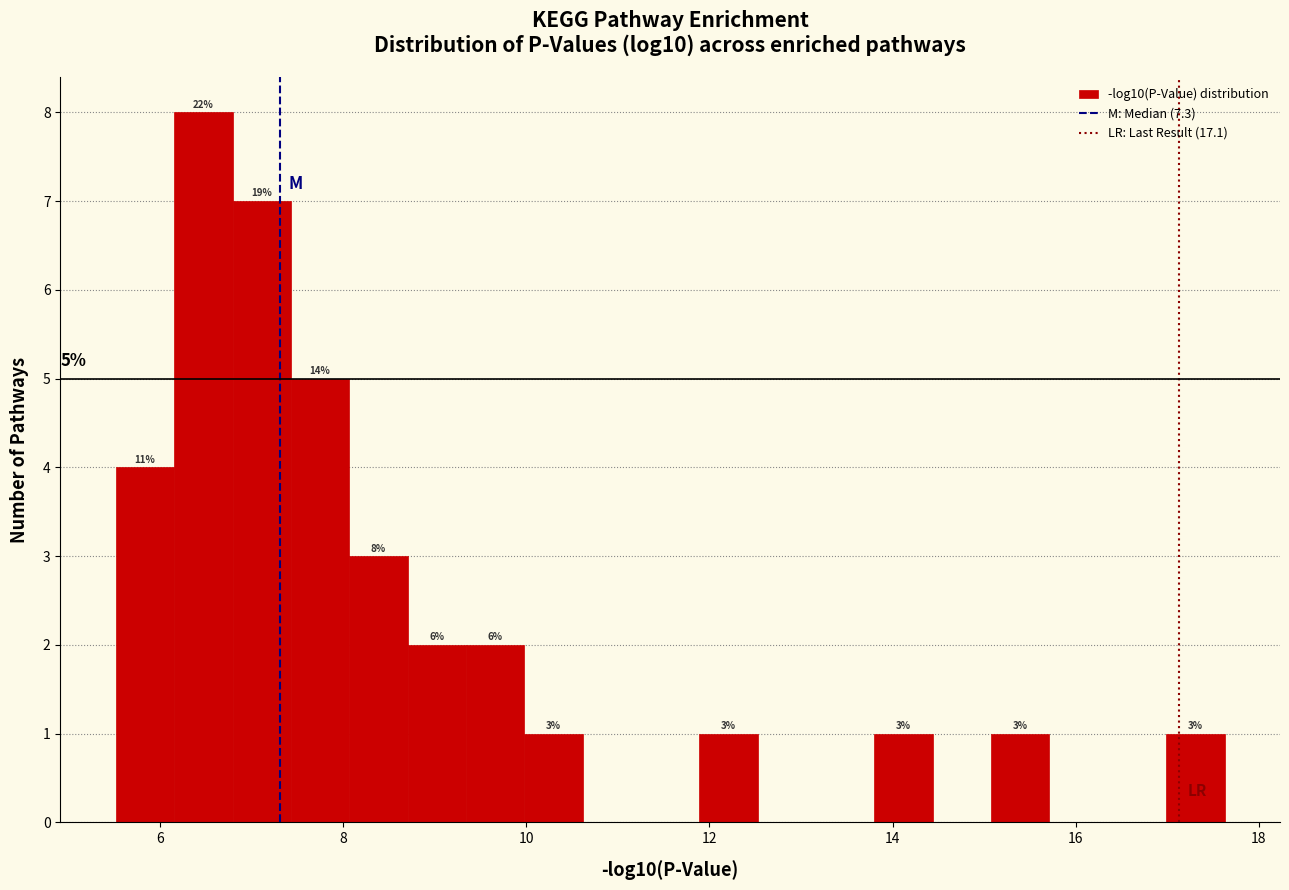

Around what value on the x-axis is the tallest bar? Give the approximate position of its centre, as read against the axis.

6.4